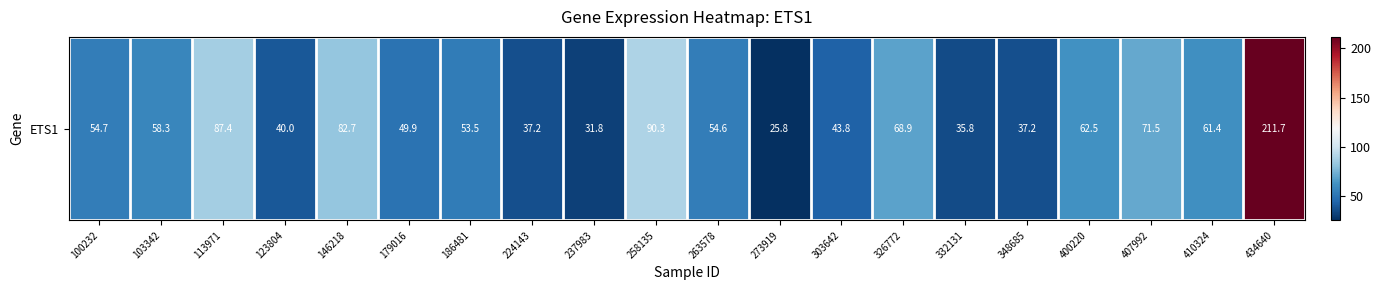

What is the minimum value shown in the chart?

25.8